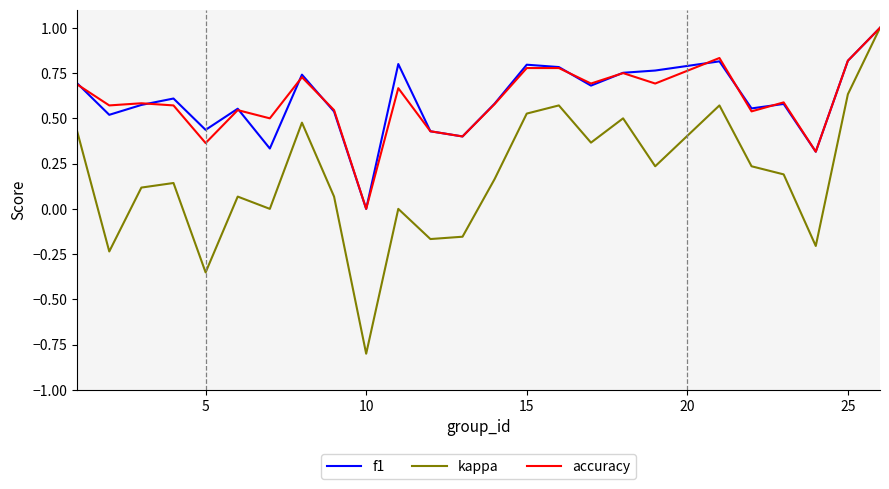

Which series has the widest spread of values?

kappa